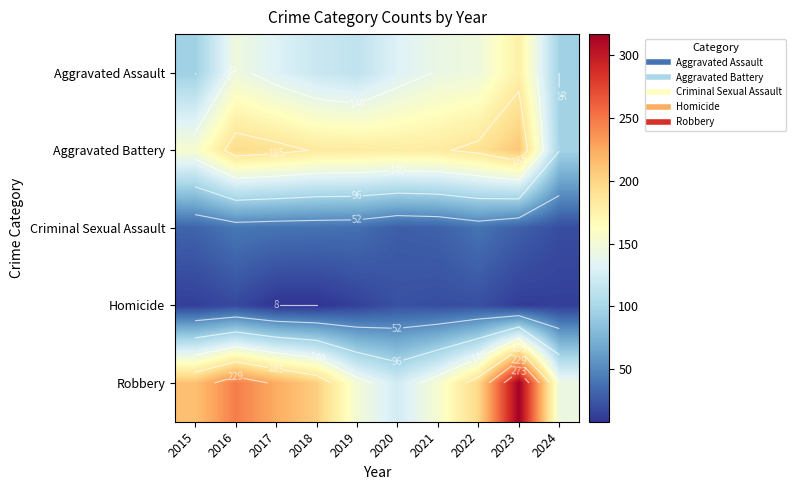

Is it true that Aggravated Assault equals 177 at 2023?

True